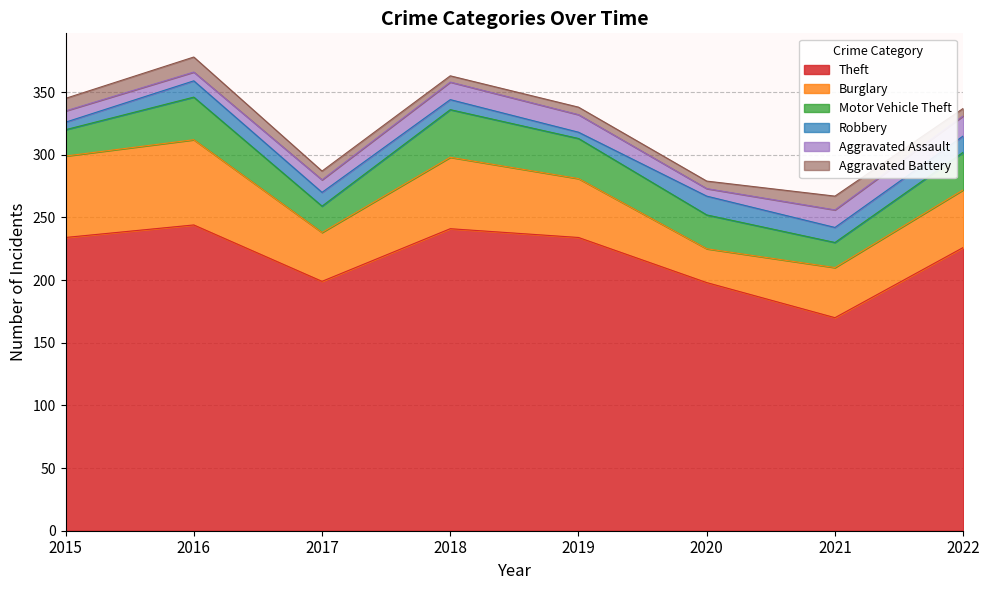

Which series changed the most between 2020 and 2021?

Theft